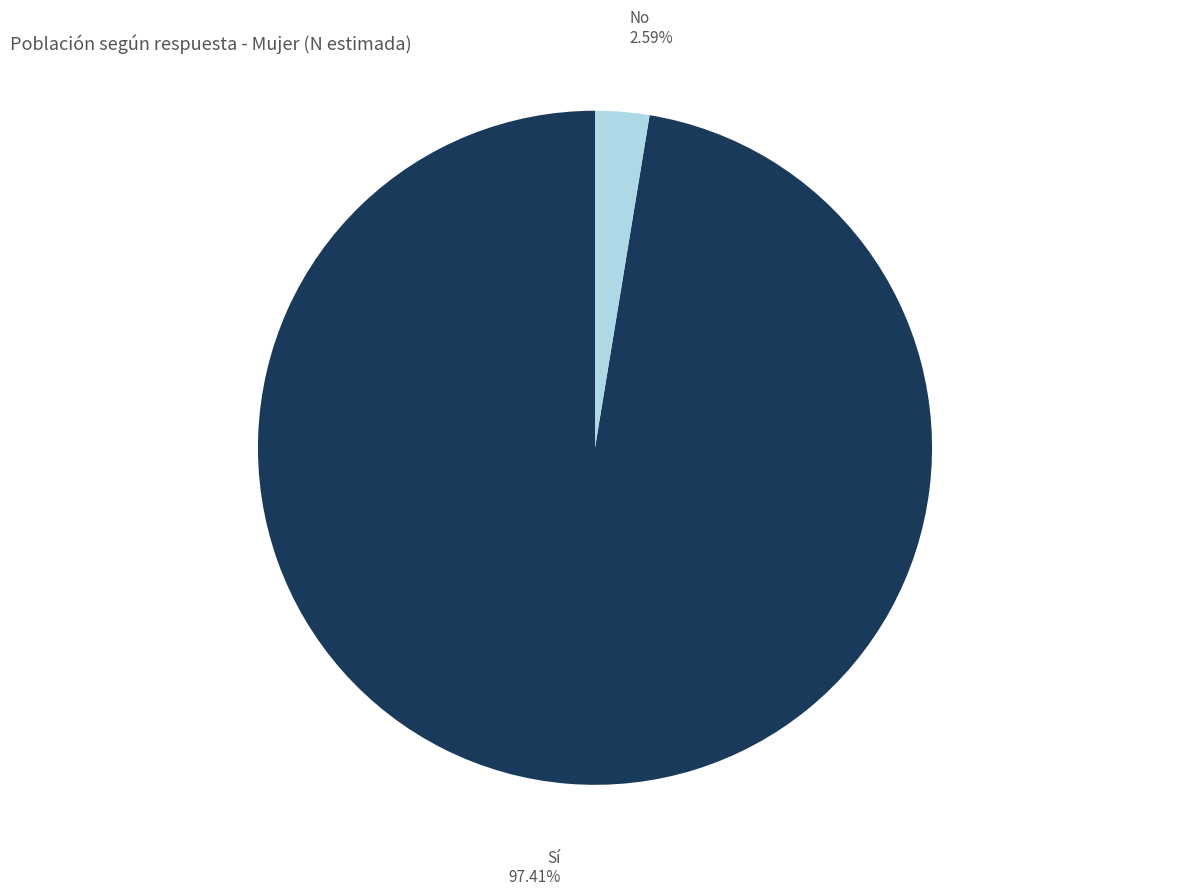

Approximately how many times larger is the value at Sí compared to No?

37.6